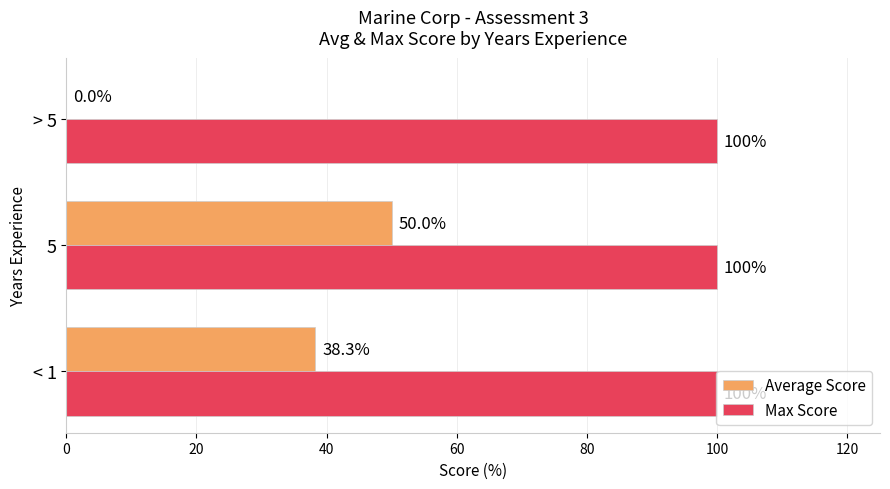

Which series has the largest total across all categories?

Max Score